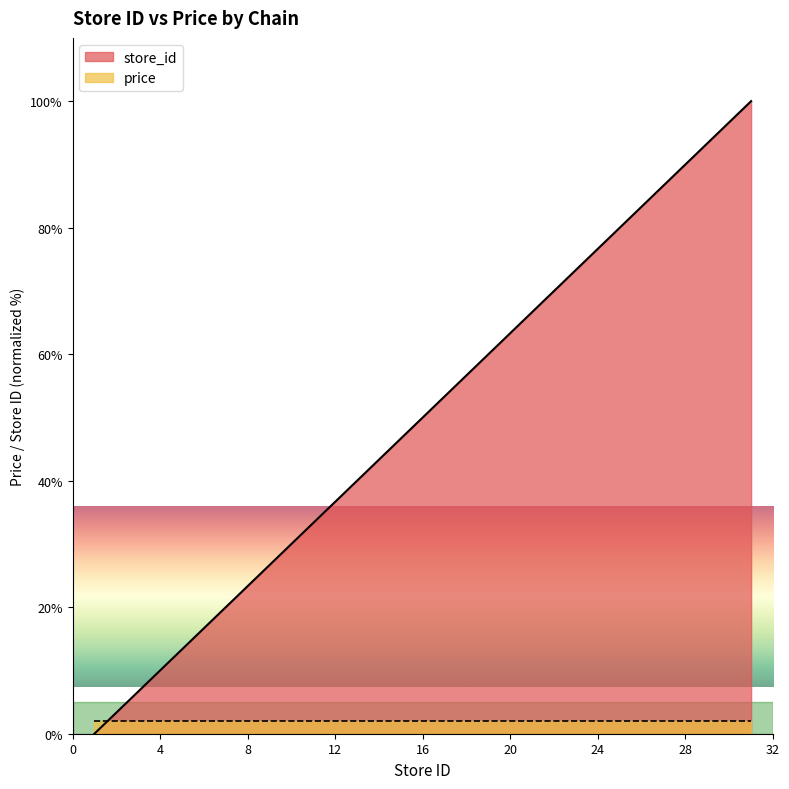

How many lines are shown in the chart?

2